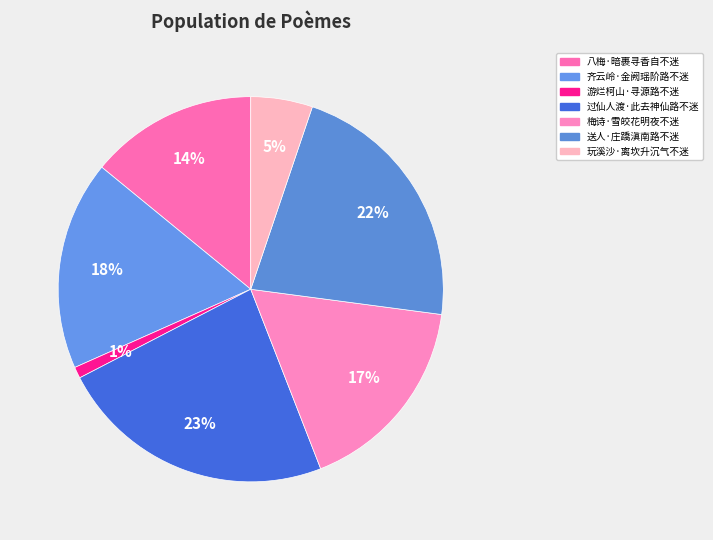

Which has a higher value, 玩溪沙·离坎升沉气不迷 or 齐云岭·金阙瑶阶路不迷?

齐云岭·金阙瑶阶路不迷